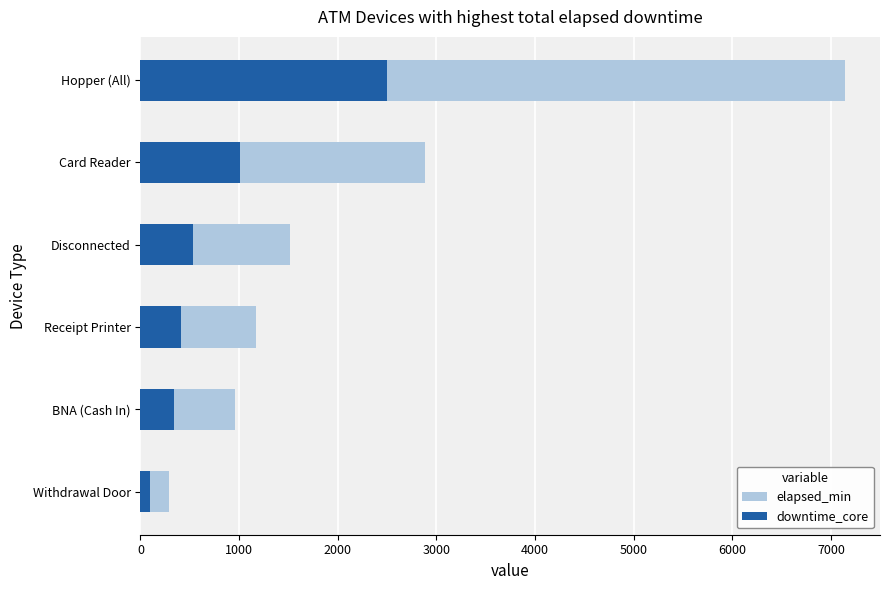

Is the value of elapsed_min at BNA (Cash In) greater than the value of downtime_core at Receipt Printer?

Yes